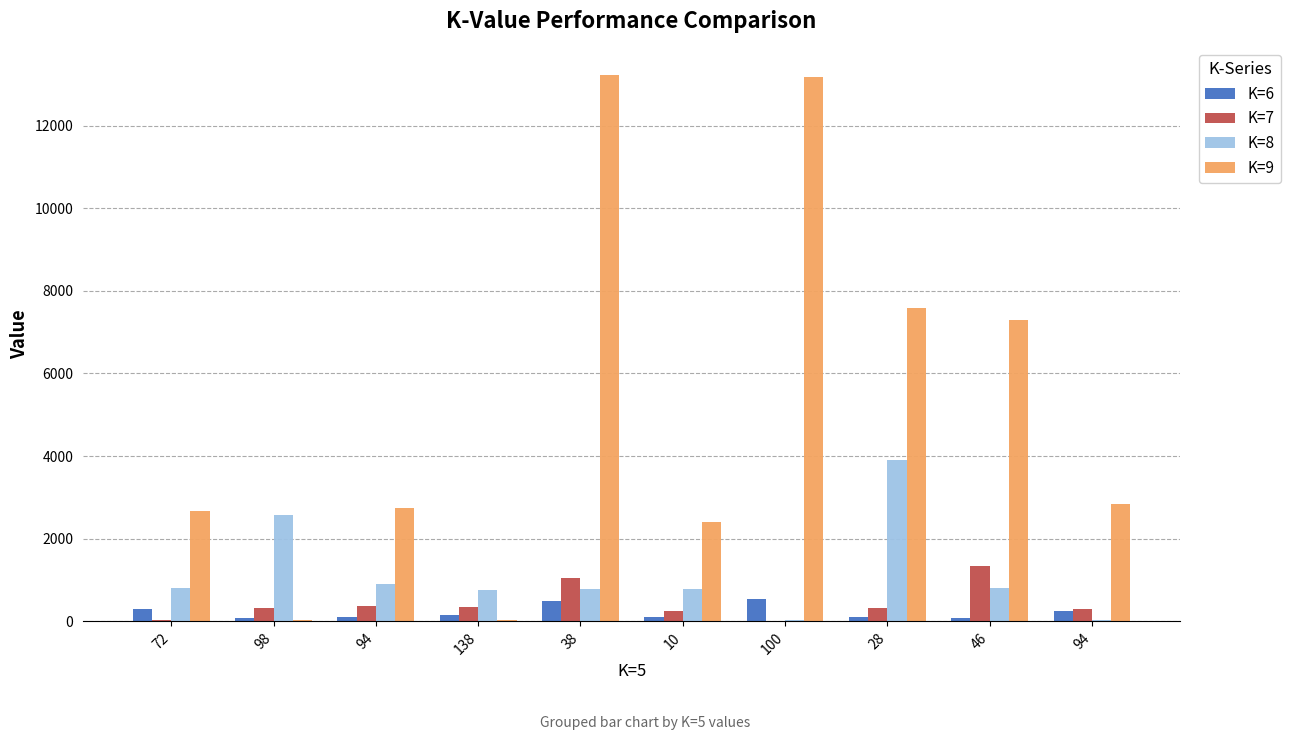

How many groups of bars are there?

10